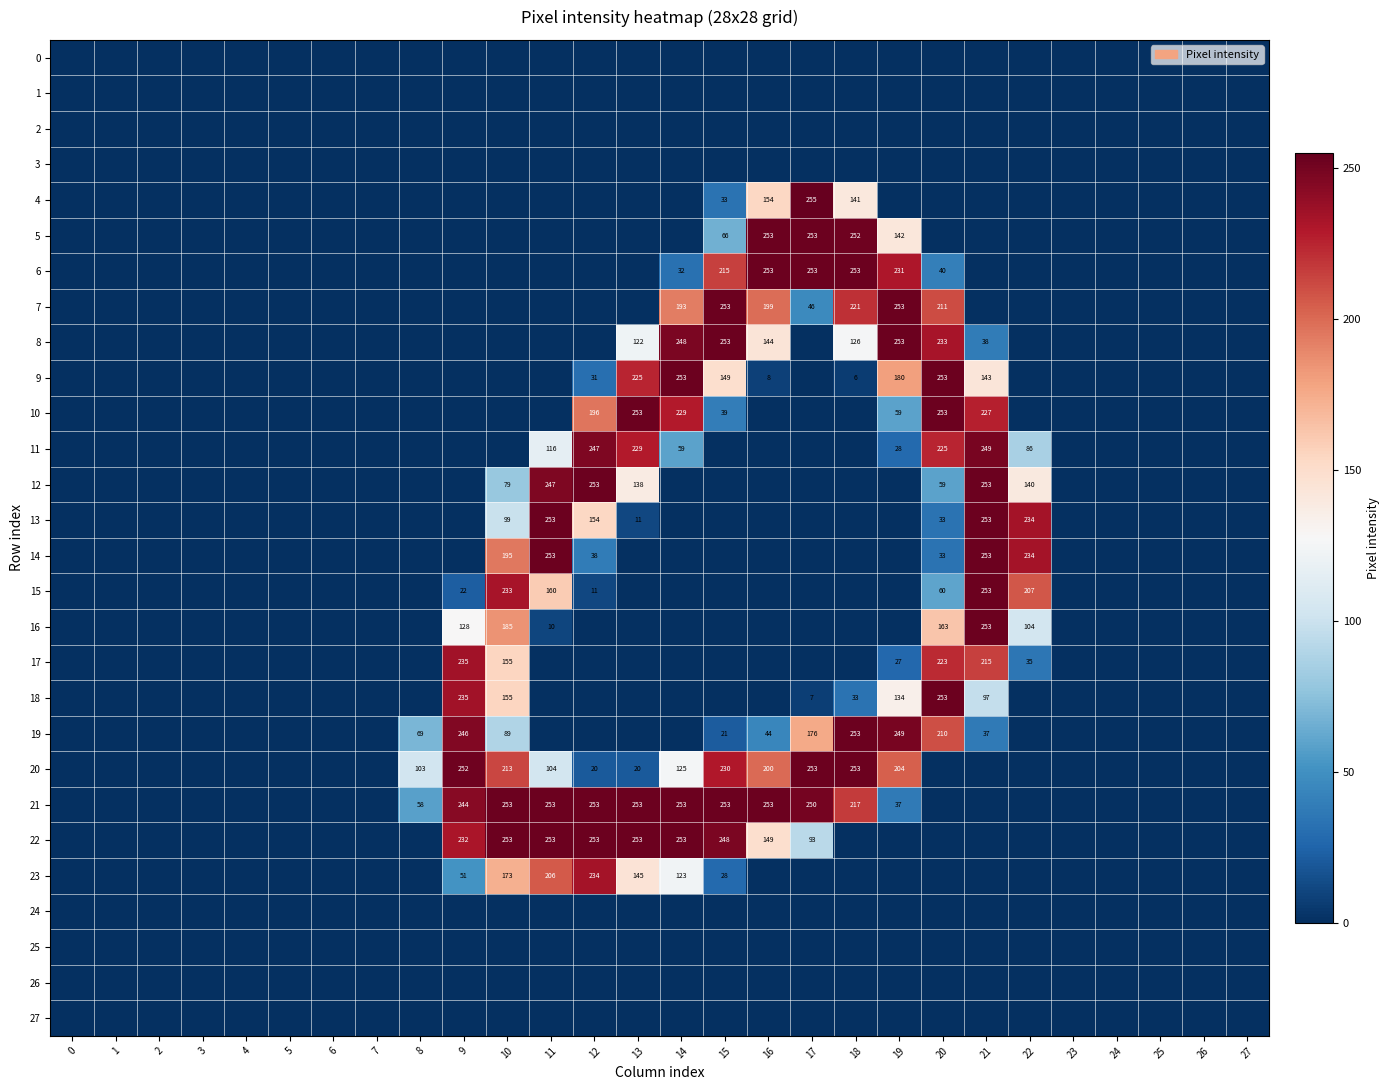

The value of 11 at 21 is 249. True or false?

True